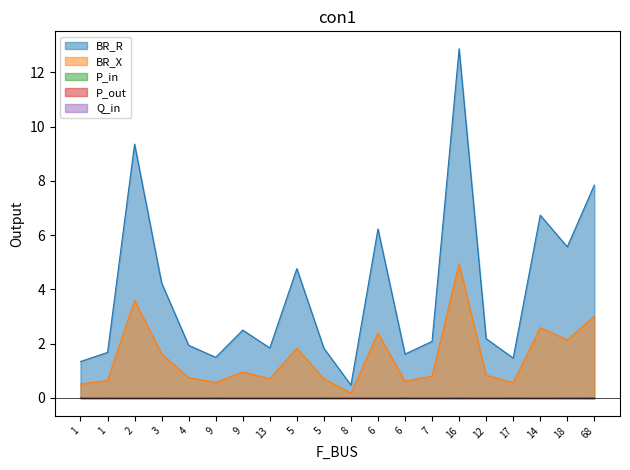

At 6, list the series in order from smallest to largest.

P_out, Q_in, P_in, BR_X, BR_R